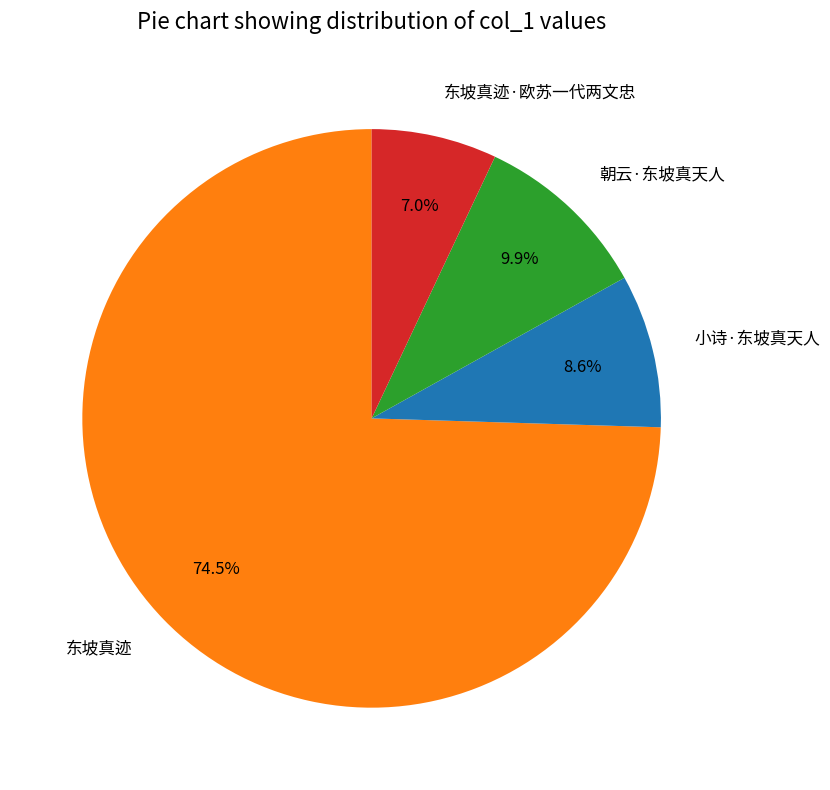

Count the number of slices in the pie.

4